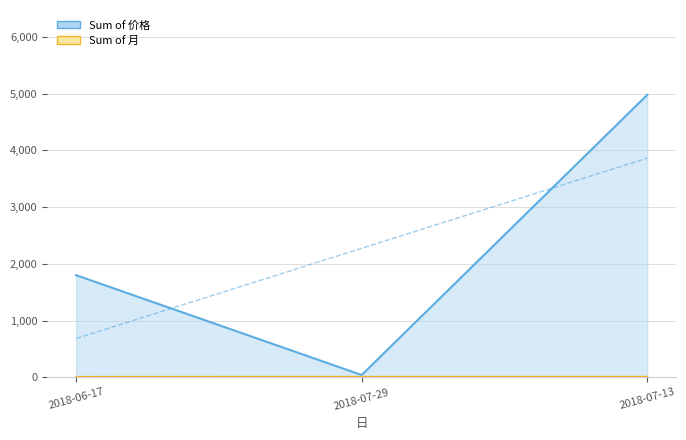

The value of Sum of 月 at 2018-06-17 is 1. True or false?

False